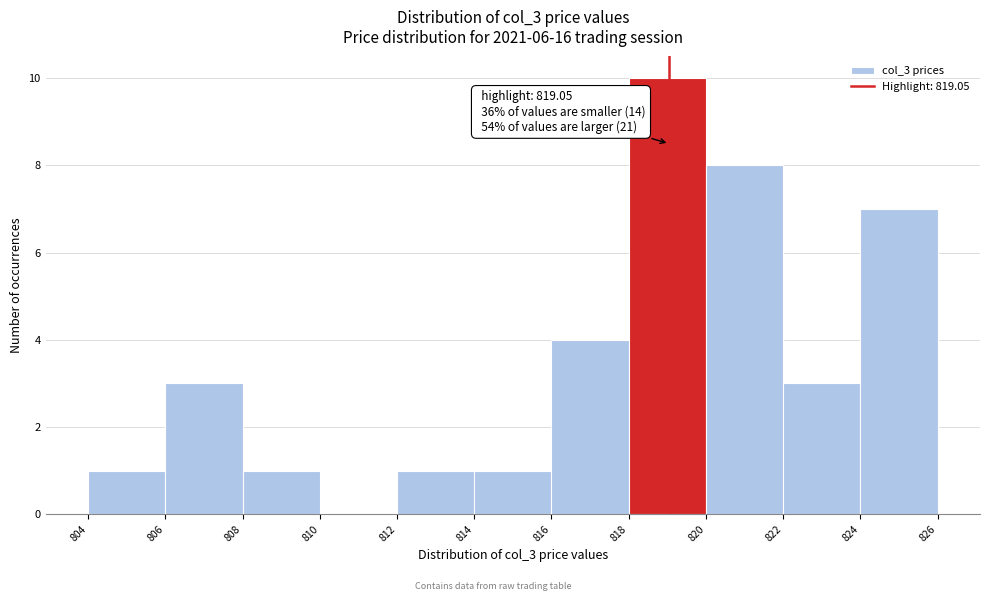

Which range on the x-axis has the tallest bar?

818 to 820